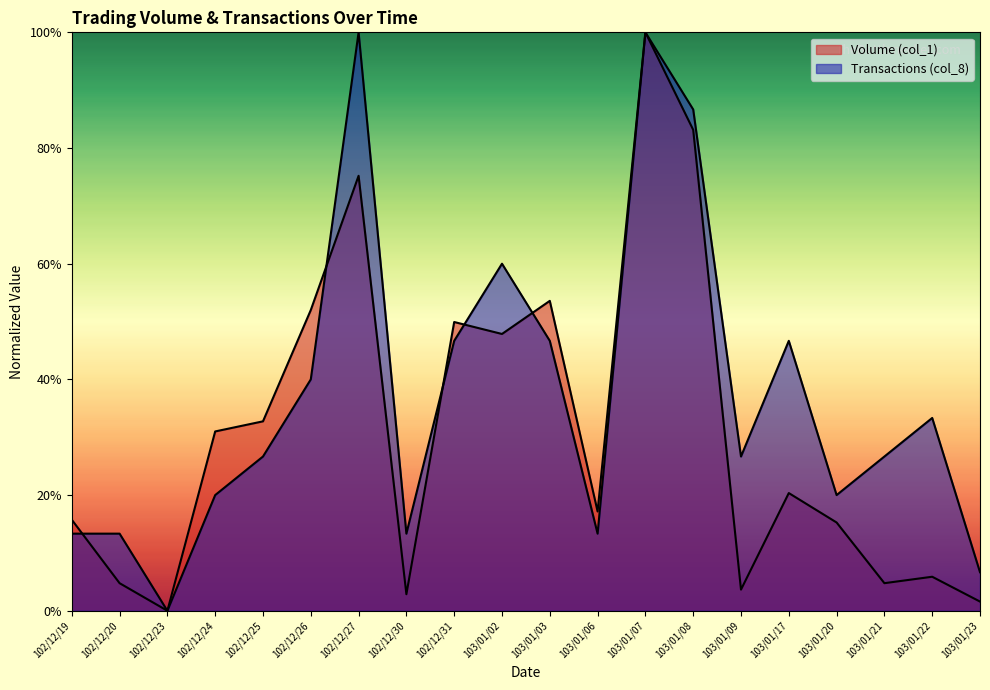

After their last crossing, which series has the higher values: Volume (col_1) or Transactions (col_8)?

Volume (col_1)